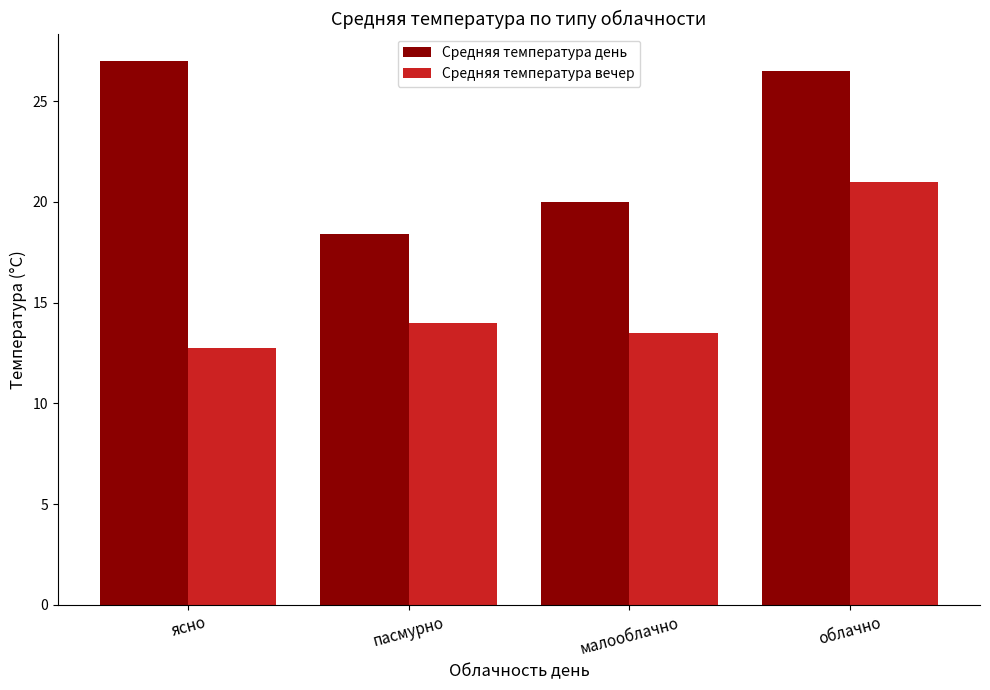

What is the difference between the maximum and minimum values in the Средняя температура день series?

8.6